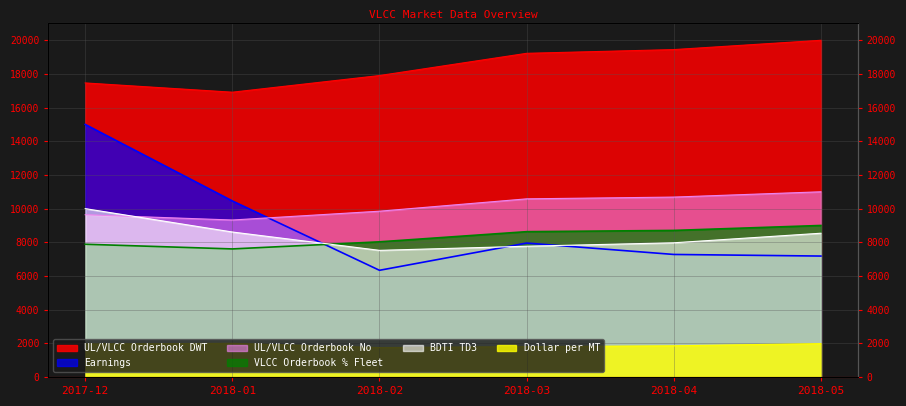

List the series in order of their peak value, highest first.

UL/VLCC Orderbook DWT, Earnings, UL/VLCC Orderbook No, BDTI TD3, VLCC Orderbook % Fleet, Dollar_per_MT